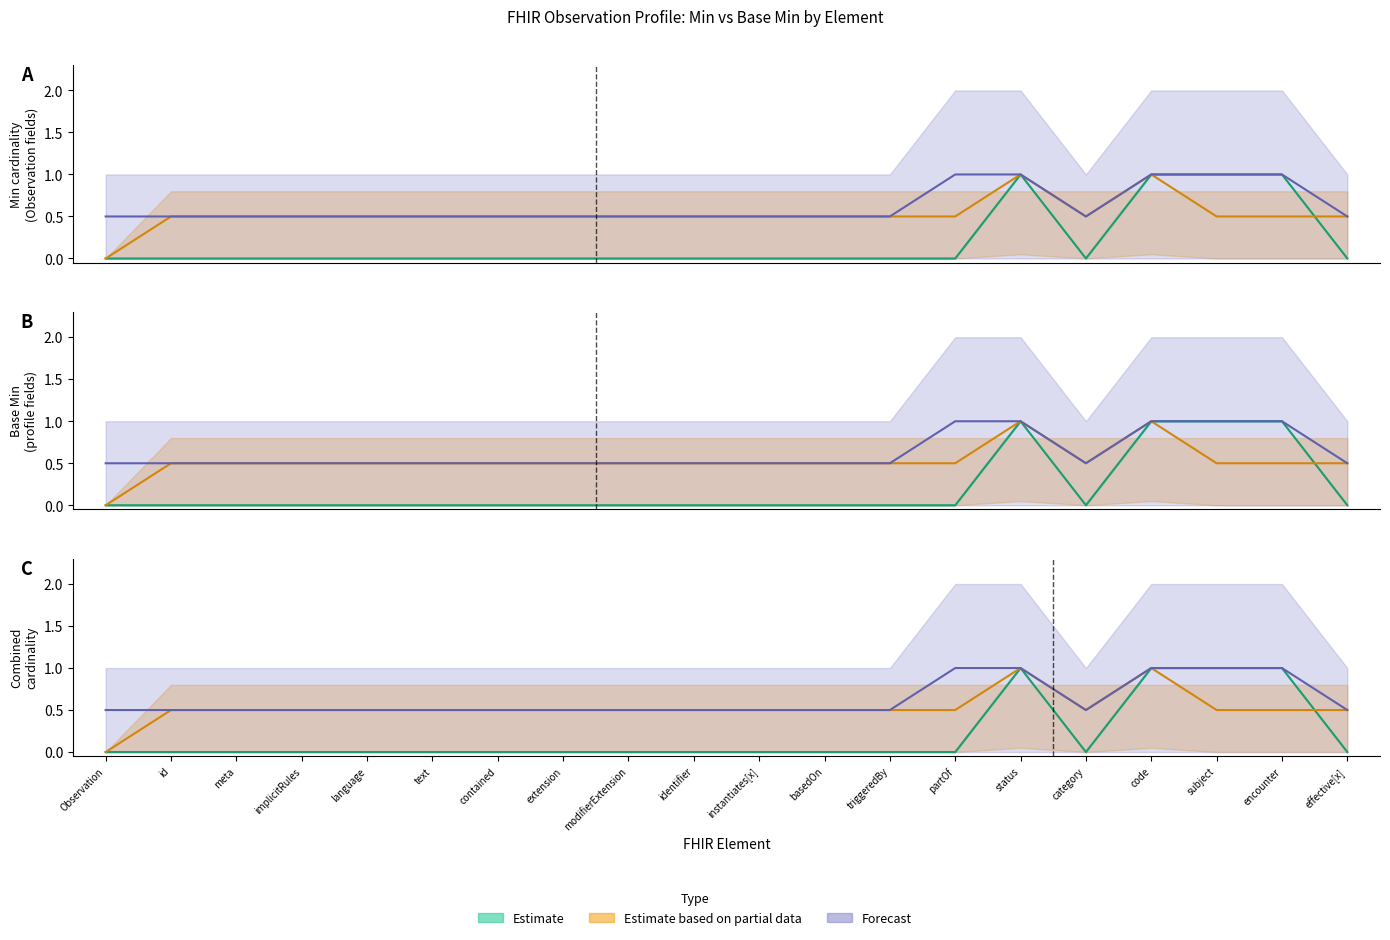

What is the difference between the highest and lowest values at category?

0.5